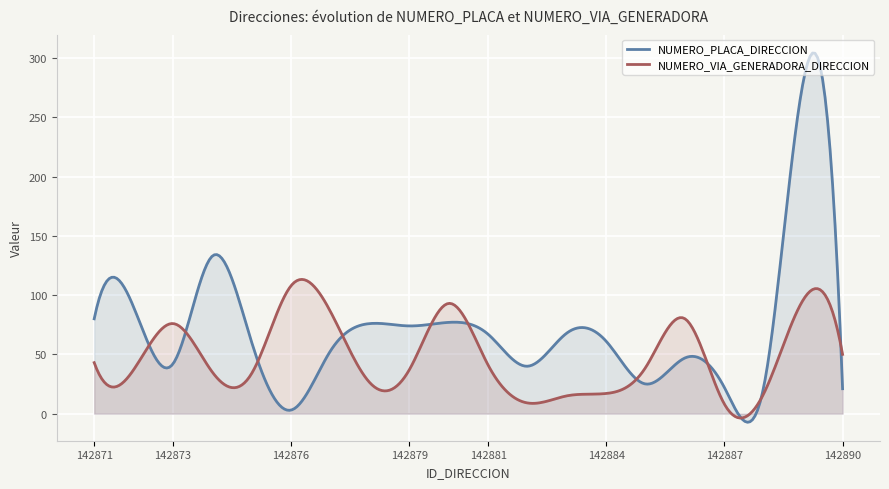

What is the sum of all NUMERO_VIA_GENERADORA_DIRECCION values?

14335.5